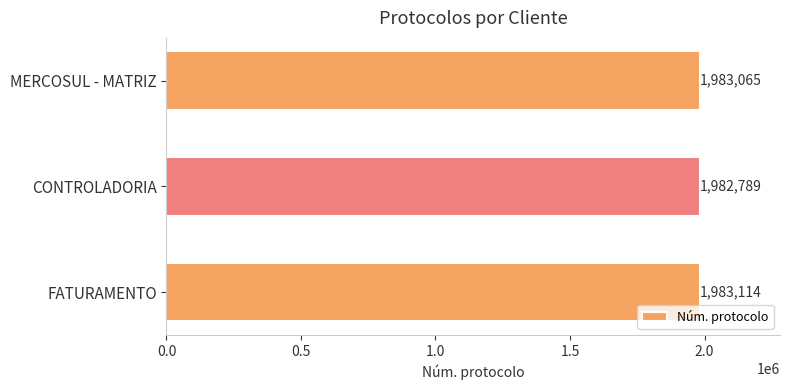

How many data points are less than 1983065?

1